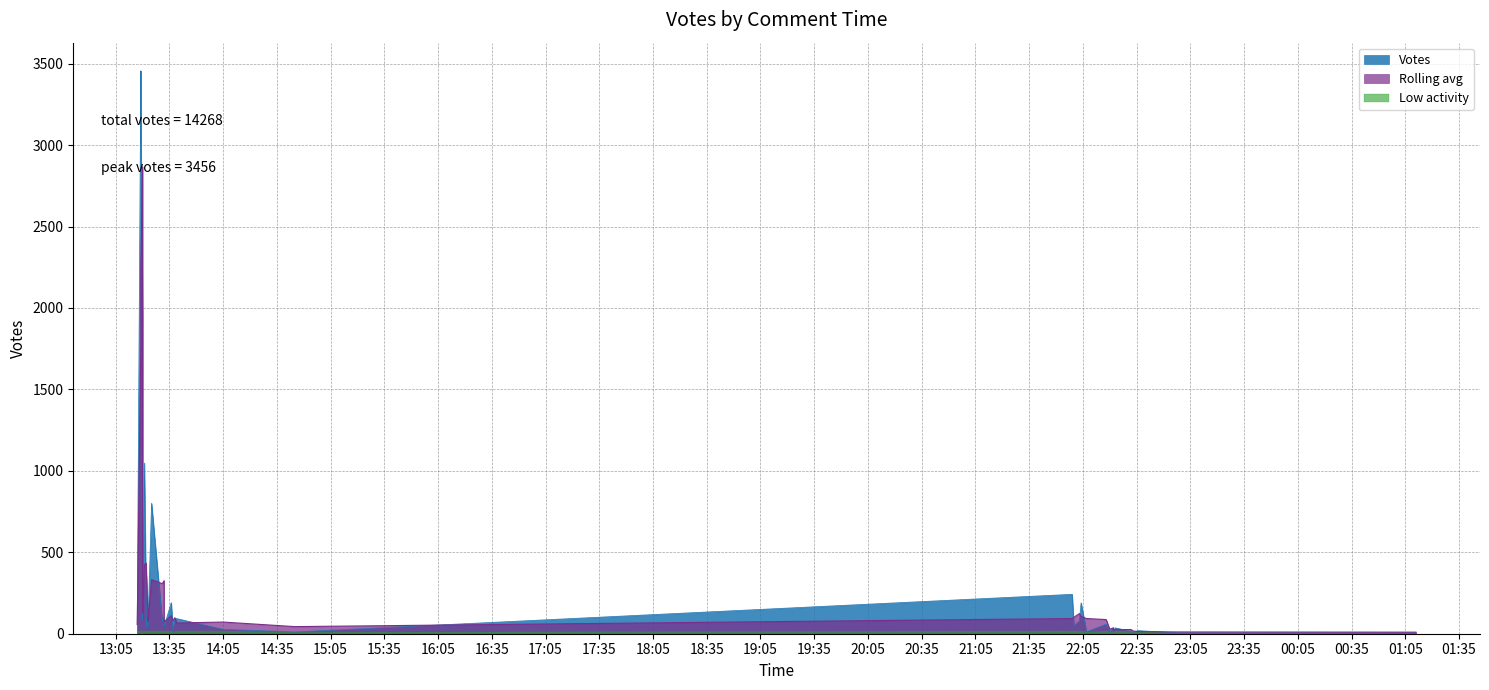

Rank the categories by value from lowest to highest.

2019-10-04 01:11, 2019-10-03 22:58, 2019-10-03 13:37, 2019-10-03 22:33, 2019-10-03 22:22, 2019-10-03 14:45, 2019-10-03 22:20, 2019-10-03 22:07, 2019-10-03 22:32, 2019-10-03 22:36, 2019-10-03 14:05, 2019-10-03 22:26, 2019-10-03 22:23, 2019-10-03 13:22, 2019-10-03 22:22, 2019-10-03 13:32, 2019-10-03 13:23, 2019-10-03 22:00, 2019-10-03 13:17, 2019-10-03 22:18, 2019-10-03 13:31, 2019-10-03 22:03, 2019-10-03 13:20, 2019-10-03 13:39, 2019-10-03 13:38, 2019-10-03 13:32, 2019-10-03 13:20, 2019-10-03 13:23, 2019-10-03 13:20, 2019-10-03 13:22, 2019-10-03 22:04, 2019-10-03 13:36, 2019-10-03 21:59, 2019-10-03 13:20, 2019-10-03 13:25, 2019-10-03 13:21, 2019-10-03 13:20, 2019-10-03 13:20, 2019-10-03 13:19, 2019-10-03 13:19